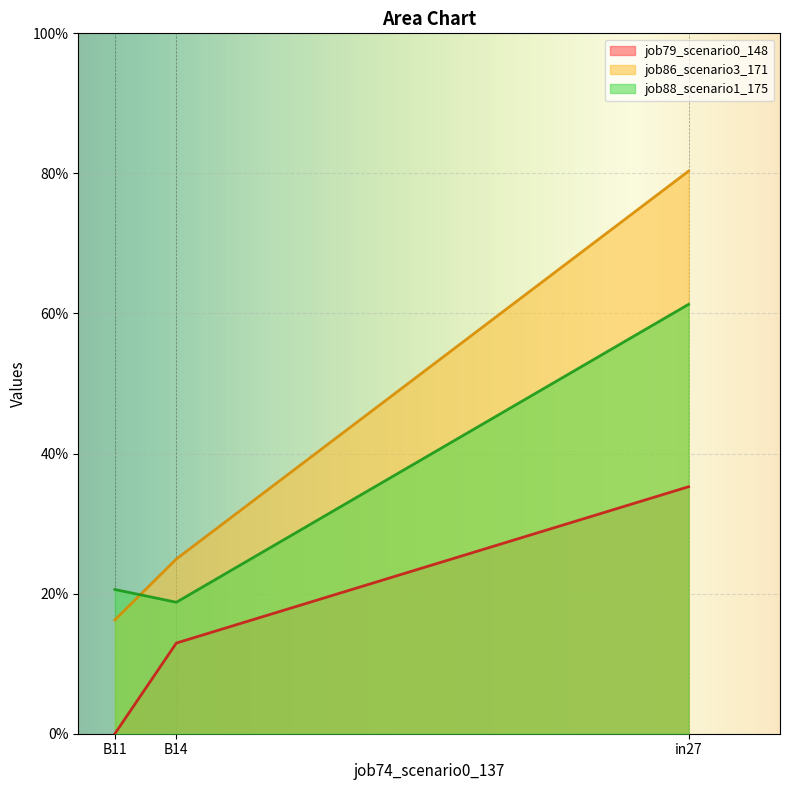

Is the value of job79_scenario0_148 at B14 greater than the value of job86_scenario3_171 at B14?

No